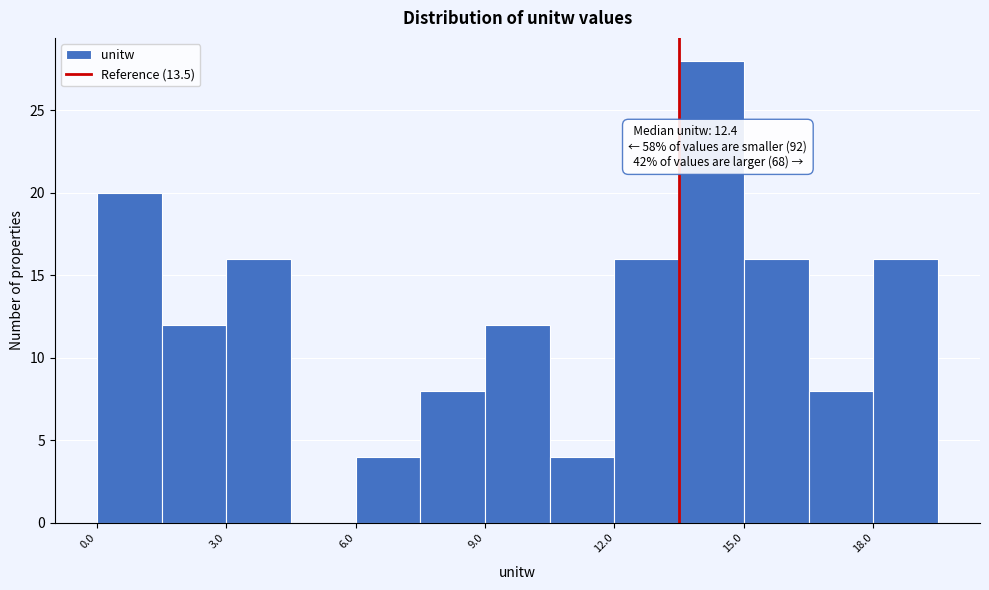

Read against the x-axis, roughly where is the centre of the tallest bar?

14.5